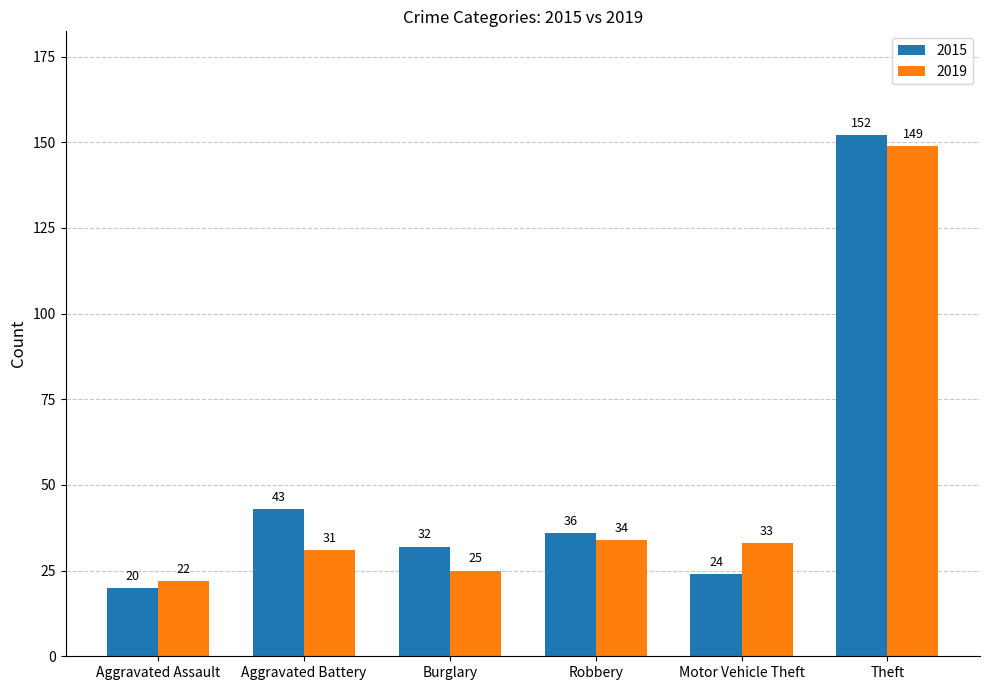

Which series has the widest spread of values?

2015